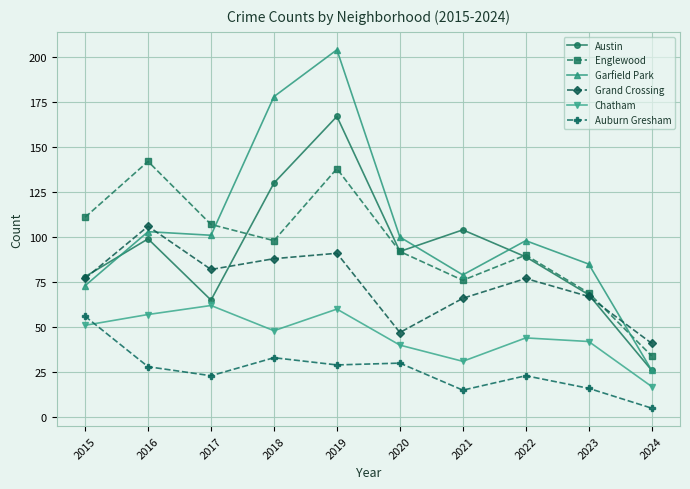

What is the spread (max minus min) of values at 2015?

60